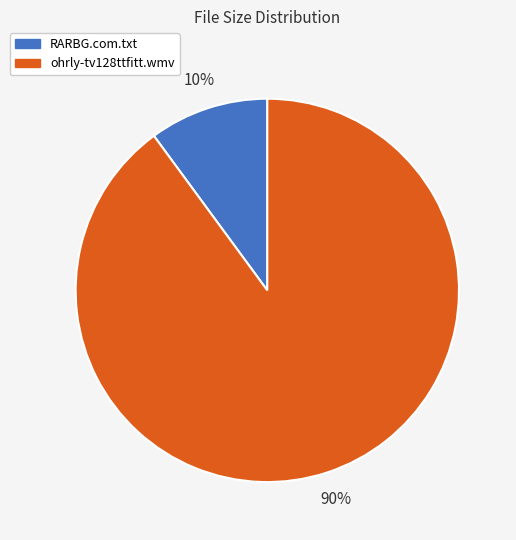

The ohrly-tv128ttfitt.wmv slice represents 96% of the pie. True or false?

False